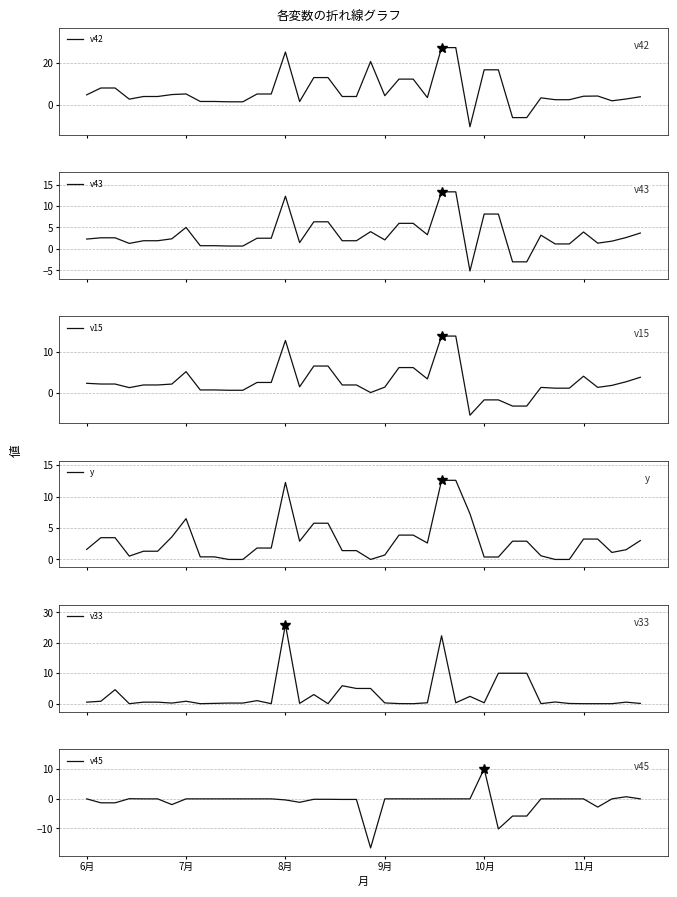

What is the maximum value shown in the chart?

27.4